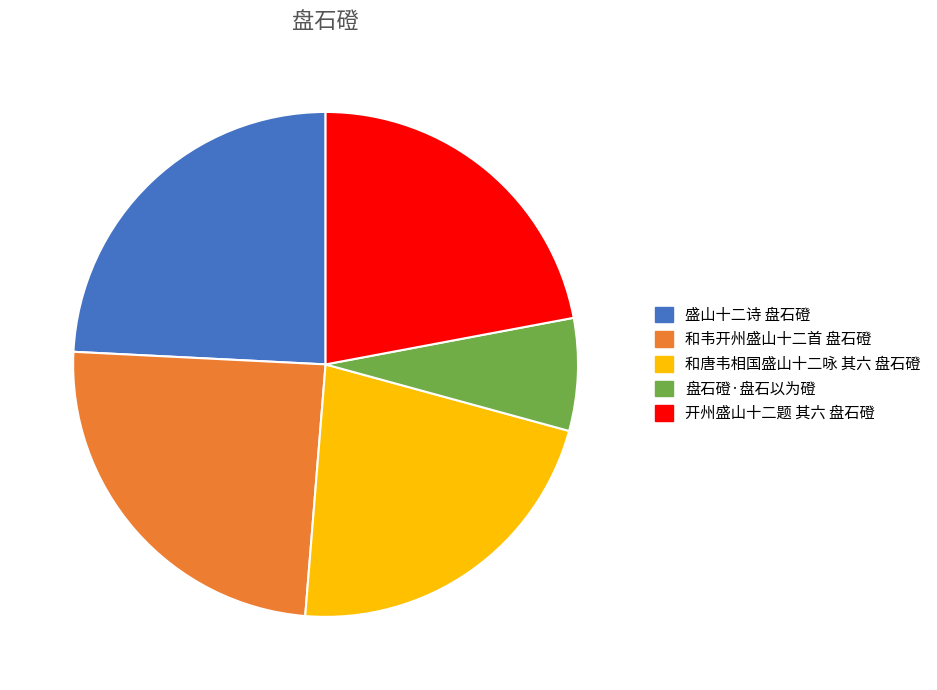

Do 盘石磴·盘石以为磴 and 和韦开州盛山十二首 盘石磴 together represent more than half of the pie?

No